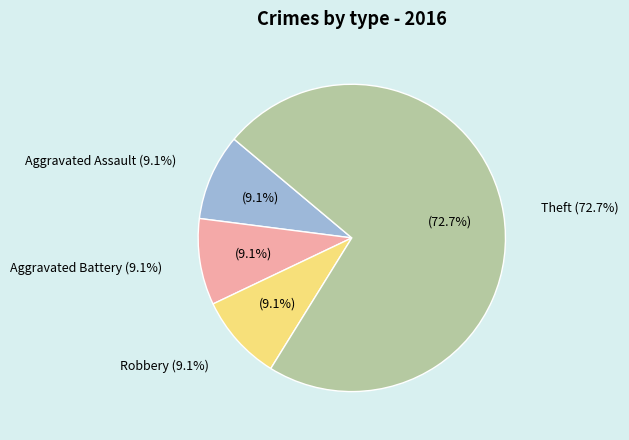

To the nearest percent, what is the combined percentage of Aggravated Assault and Aggravated Battery?

18%